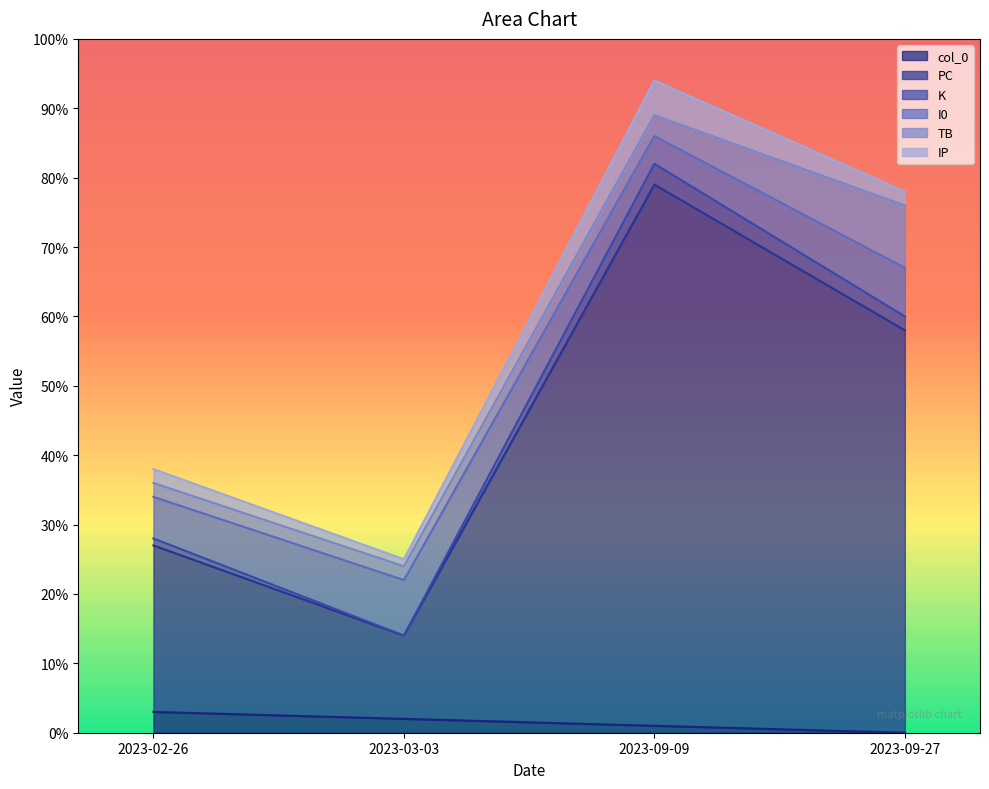

How many lines are shown in the chart?

6